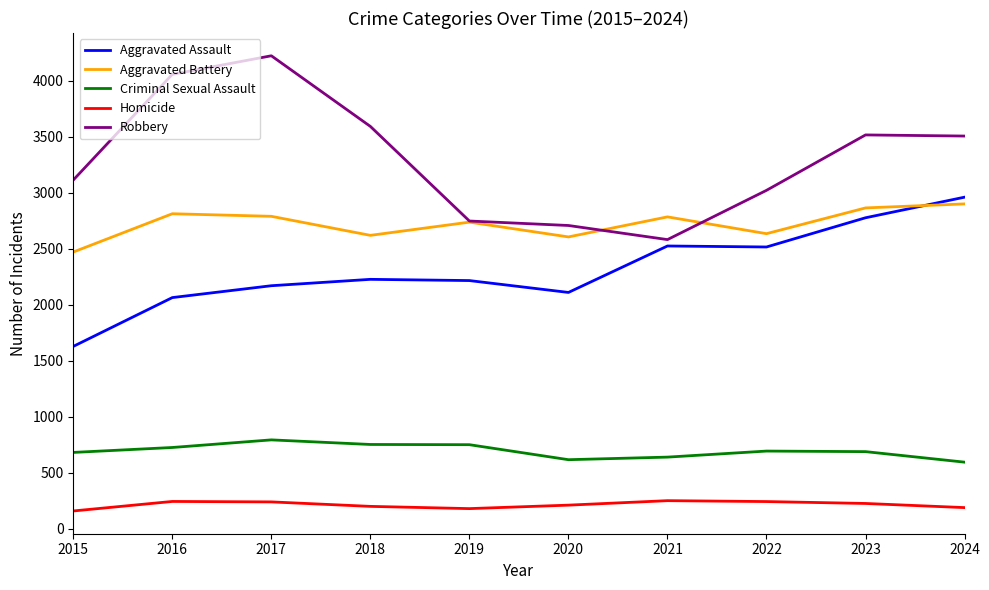

At which category does the chart reach its peak across all series?

2017